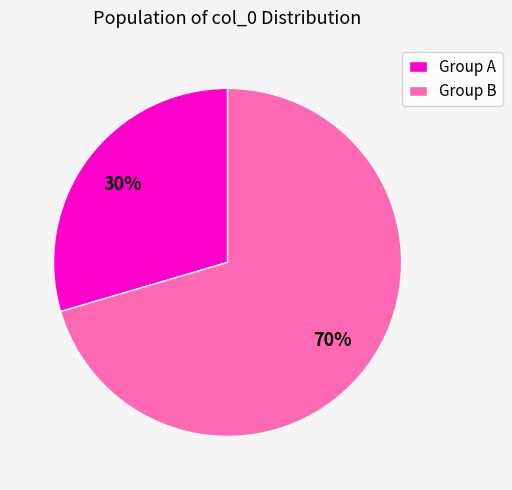

To the nearest percent, what is the average slice percentage?

50%